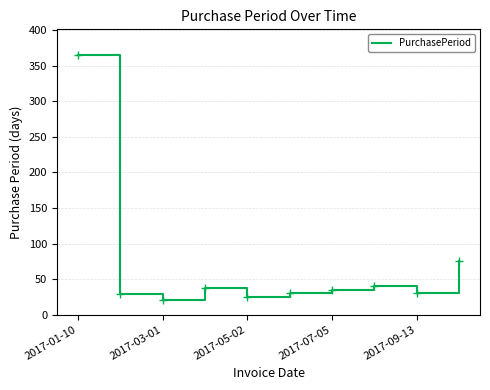

What is the difference between the maximum and minimum values?

344